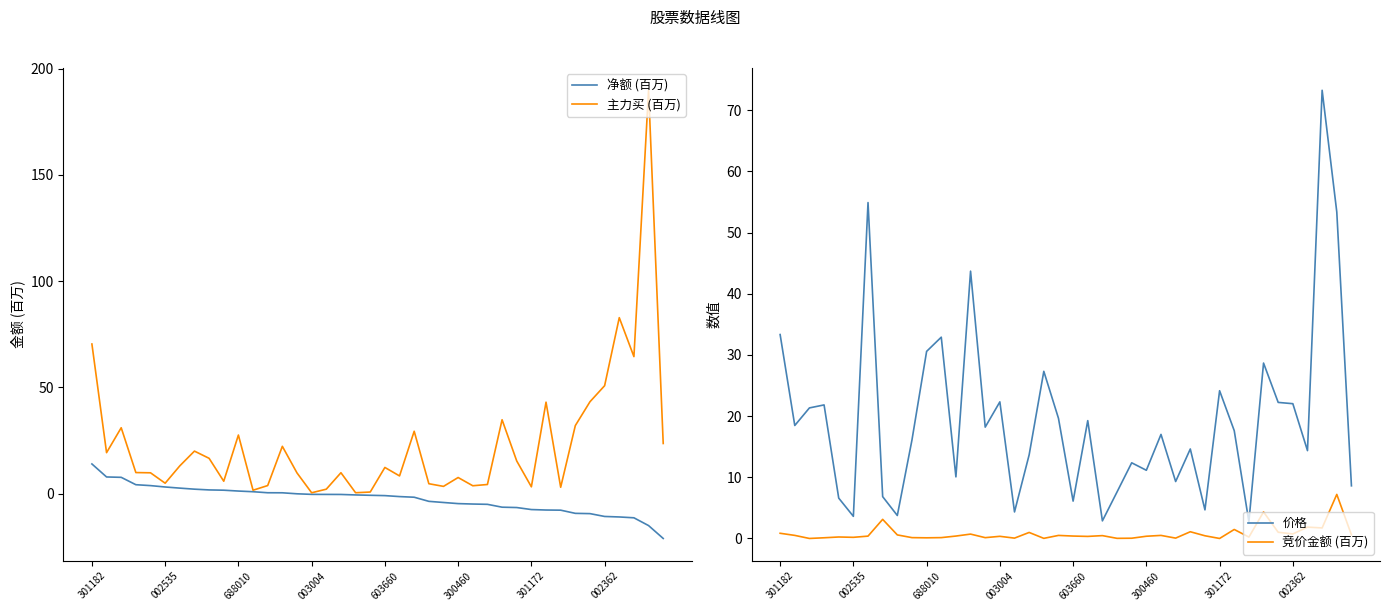

True or false: 竞价金额 (百万) has a value of 2.4 at 31.

False